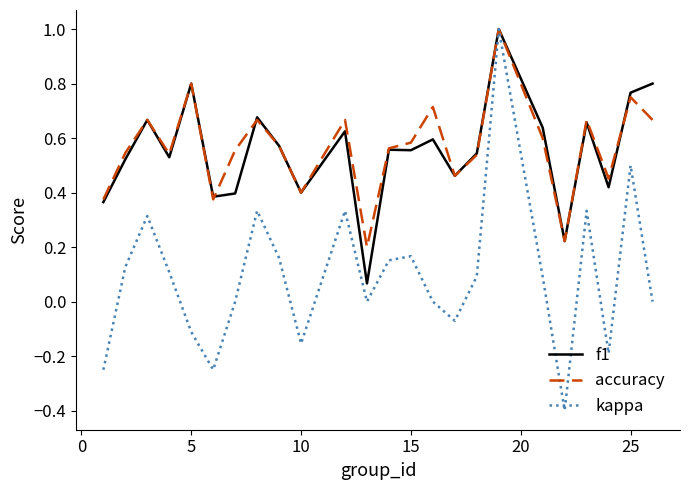

What is the minimum value shown in the chart?

-0.4